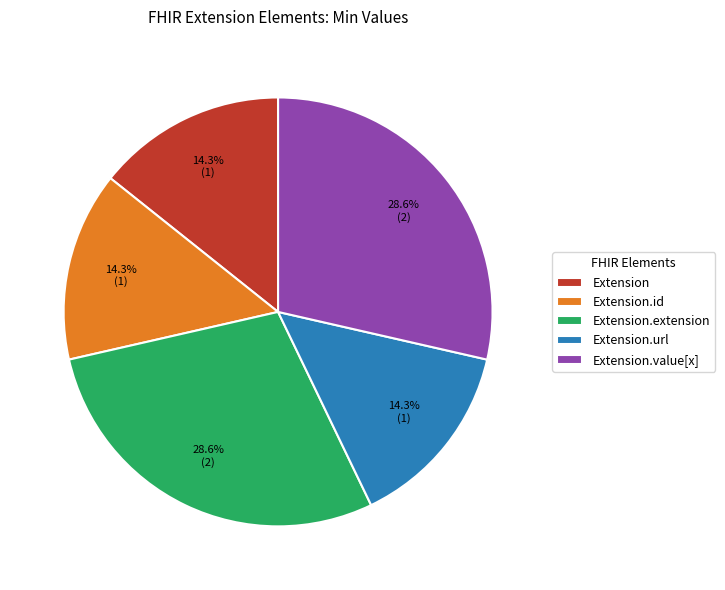

What portion of the pie excludes Extension?

85.7%